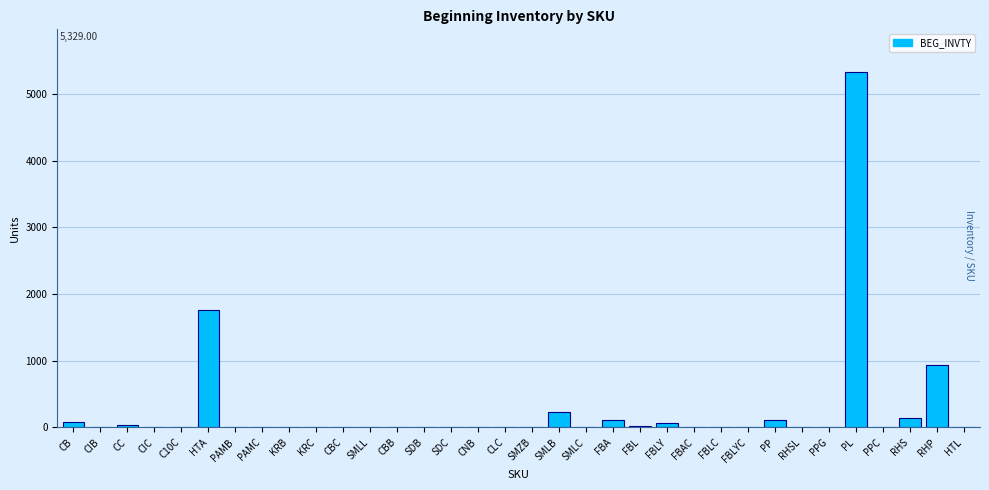

At which label is the value closest to 2664?

HTA